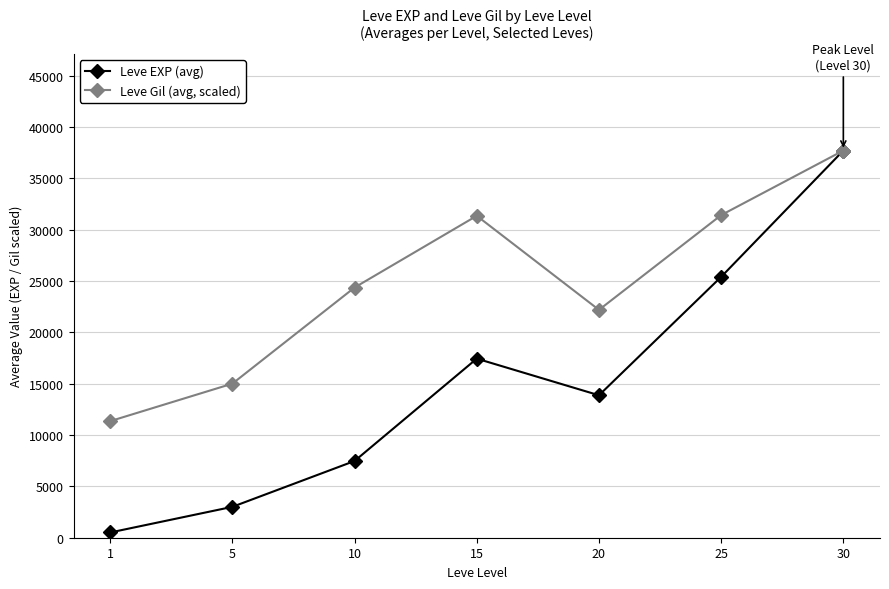

Is it true that Leve EXP (avg) equals 3008.3 at 5?

True